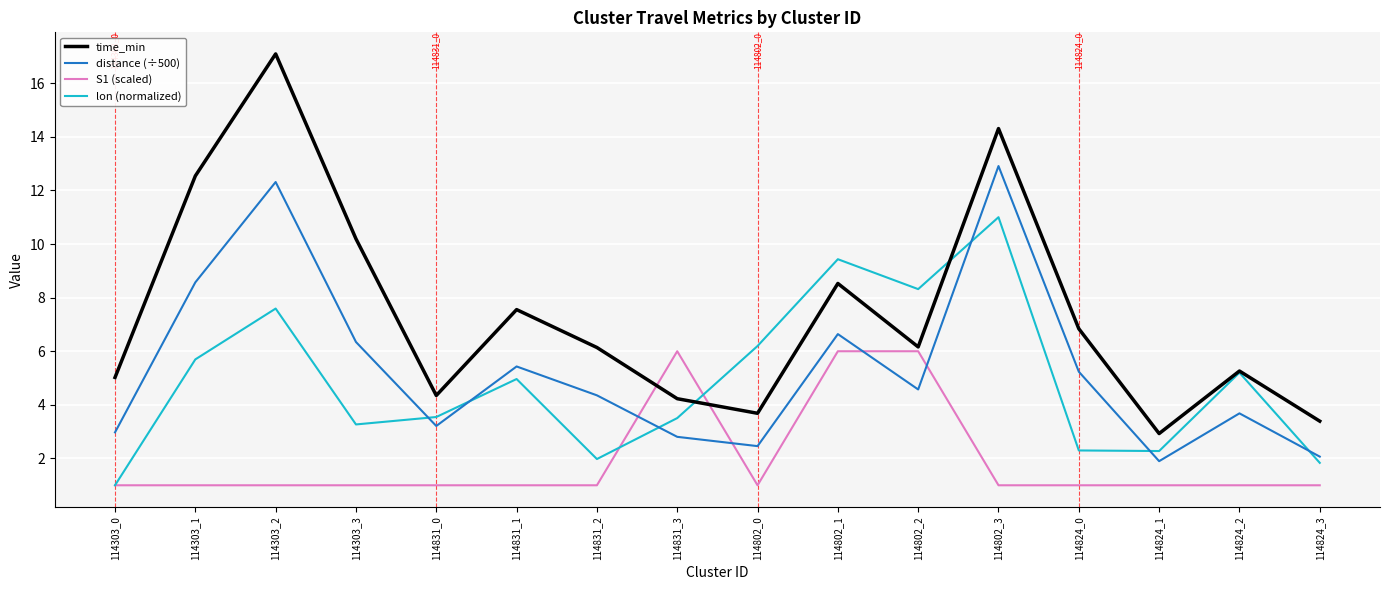

What is the minimum value shown in the chart?

1.0